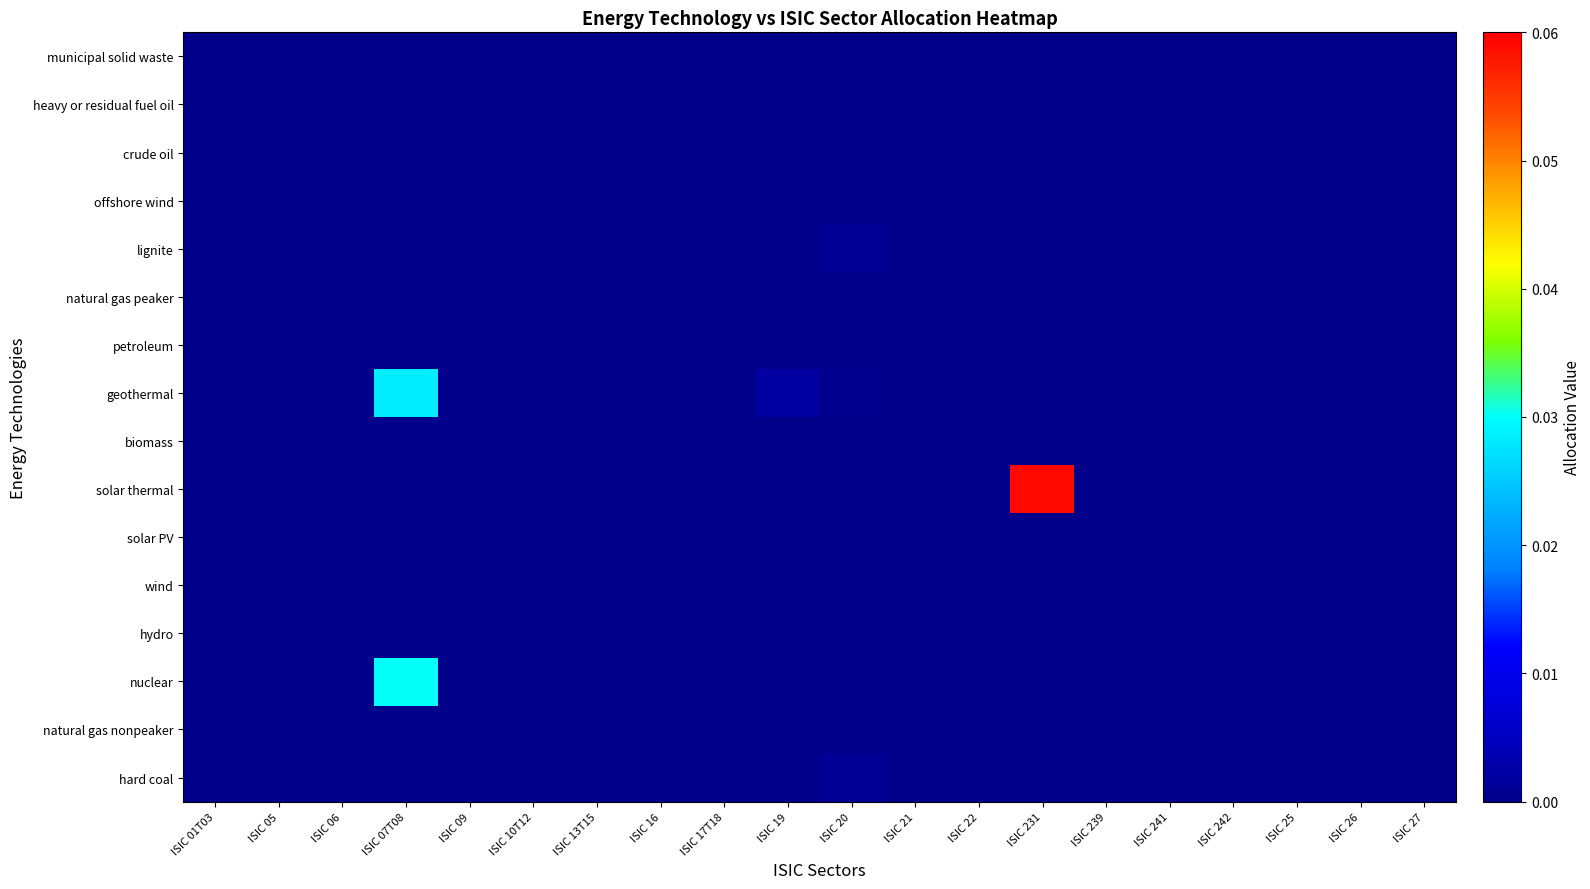

Reading left to right, what are all the values shown in this chart?

hard coal: ISIC 01T03=0.0	ISIC 05=0.0	ISIC 06=0.0	ISIC 07T08=0.0	ISIC 09=0.0	ISIC 10T12=0.0	ISIC 13T15=0.0	ISIC 16=0.0	ISIC 17T18=0.0	ISIC 19=0.0	ISIC 20=0.0	ISIC 21=0.0	ISIC 22=0.0	ISIC 231=0.0	ISIC 239=0.0	ISIC 241=0.0	ISIC 242=0.0	ISIC 25=0.0	ISIC 26=0.0	ISIC 27=0.0
natural gas nonpeaker: ISIC 01T03=0.0	ISIC 05=0.0	ISIC 06=0.0	ISIC 07T08=0.0	ISIC 09=0.0	ISIC 10T12=0.0	ISIC 13T15=0.0	ISIC 16=0.0	ISIC 17T18=0.0	ISIC 19=0.0	ISIC 20=0.0	ISIC 21=0.0	ISIC 22=0.0	ISIC 231=0.0	ISIC 239=0.0	ISIC 241=0.0	ISIC 242=0.0	ISIC 25=0.0	ISIC 26=0.0	ISIC 27=0.0
nuclear: ISIC 01T03=0.0	ISIC 05=0.0	ISIC 06=0.0	ISIC 07T08=0.0	ISIC 09=0.0	ISIC 10T12=0.0	ISIC 13T15=0.0	ISIC 16=0.0	ISIC 17T18=0.0	ISIC 19=0.0	ISIC 20=0.0	ISIC 21=0.0	ISIC 22=0.0	ISIC 231=0.0	ISIC 239=0.0	ISIC 241=0.0	ISIC 242=0.0	ISIC 25=0.0	ISIC 26=0.0	ISIC 27=0.0
hydro: ISIC 01T03=0.0	ISIC 05=0.0	ISIC 06=0.0	ISIC 07T08=0.0	ISIC 09=0.0	ISIC 10T12=0.0	ISIC 13T15=0.0	ISIC 16=0.0	ISIC 17T18=0.0	ISIC 19=0.0	ISIC 20=0.0	ISIC 21=0.0	ISIC 22=0.0	ISIC 231=0.0	ISIC 239=0.0	ISIC 241=0.0	ISIC 242=0.0	ISIC 25=0.0	ISIC 26=0.0	ISIC 27=0.0
wind: ISIC 01T03=0.0	ISIC 05=0.0	ISIC 06=0.0	ISIC 07T08=0.0	ISIC 09=0.0	ISIC 10T12=0.0	ISIC 13T15=0.0	ISIC 16=0.0	ISIC 17T18=0.0	ISIC 19=0.0	ISIC 20=0.0	ISIC 21=0.0	ISIC 22=0.0	ISIC 231=0.0	ISIC 239=0.0	ISIC 241=0.0	ISIC 242=0.0	ISIC 25=0.0	ISIC 26=0.0	ISIC 27=0.0
solar PV: ISIC 01T03=0.0	ISIC 05=0.0	ISIC 06=0.0	ISIC 07T08=0.0	ISIC 09=0.0	ISIC 10T12=0.0	ISIC 13T15=0.0	ISIC 16=0.0	ISIC 17T18=0.0	ISIC 19=0.0	ISIC 20=0.0	ISIC 21=0.0	ISIC 22=0.0	ISIC 231=0.0	ISIC 239=0.0	ISIC 241=0.0	ISIC 242=0.0	ISIC 25=0.0	ISIC 26=0.0	ISIC 27=0.0
solar thermal: ISIC 01T03=0.0	ISIC 05=0.0	ISIC 06=0.0	ISIC 07T08=0.0	ISIC 09=0.0	ISIC 10T12=0.0	ISIC 13T15=0.0	ISIC 16=0.0	ISIC 17T18=0.0	ISIC 19=0.0	ISIC 20=0.0	ISIC 21=0.0	ISIC 22=0.0	ISIC 231=0.1	ISIC 239=0.0	ISIC 241=0.0	ISIC 242=0.0	ISIC 25=0.0	ISIC 26=0.0	ISIC 27=0.0
biomass: ISIC 01T03=0.0	ISIC 05=0.0	ISIC 06=0.0	ISIC 07T08=0.0	ISIC 09=0.0	ISIC 10T12=0.0	ISIC 13T15=0.0	ISIC 16=0.0	ISIC 17T18=0.0	ISIC 19=0.0	ISIC 20=0.0	ISIC 21=0.0	ISIC 22=0.0	ISIC 231=0.0	ISIC 239=0.0	ISIC 241=0.0	ISIC 242=0.0	ISIC 25=0.0	ISIC 26=0.0	ISIC 27=0.0
geothermal: ISIC 01T03=0.0	ISIC 05=0.0	ISIC 06=0.0	ISIC 07T08=0.0	ISIC 09=0.0	ISIC 10T12=0.0	ISIC 13T15=0.0	ISIC 16=0.0	ISIC 17T18=0.0	ISIC 19=0.0	ISIC 20=0.0	ISIC 21=0.0	ISIC 22=0.0	ISIC 231=0.0	ISIC 239=0.0	ISIC 241=0.0	ISIC 242=0.0	ISIC 25=0.0	ISIC 26=0.0	ISIC 27=0.0
petroleum: ISIC 01T03=0.0	ISIC 05=0.0	ISIC 06=0.0	ISIC 07T08=0.0	ISIC 09=0.0	ISIC 10T12=0.0	ISIC 13T15=0.0	ISIC 16=0.0	ISIC 17T18=0.0	ISIC 19=0.0	ISIC 20=0.0	ISIC 21=0.0	ISIC 22=0.0	ISIC 231=0.0	ISIC 239=0.0	ISIC 241=0.0	ISIC 242=0.0	ISIC 25=0.0	ISIC 26=0.0	ISIC 27=0.0
natural gas peaker: ISIC 01T03=0.0	ISIC 05=0.0	ISIC 06=0.0	ISIC 07T08=0.0	ISIC 09=0.0	ISIC 10T12=0.0	ISIC 13T15=0.0	ISIC 16=0.0	ISIC 17T18=0.0	ISIC 19=0.0	ISIC 20=0.0	ISIC 21=0.0	ISIC 22=0.0	ISIC 231=0.0	ISIC 239=0.0	ISIC 241=0.0	ISIC 242=0.0	ISIC 25=0.0	ISIC 26=0.0	ISIC 27=0.0
lignite: ISIC 01T03=0.0	ISIC 05=0.0	ISIC 06=0.0	ISIC 07T08=0.0	ISIC 09=0.0	ISIC 10T12=0.0	ISIC 13T15=0.0	ISIC 16=0.0	ISIC 17T18=0.0	ISIC 19=0.0	ISIC 20=0.0	ISIC 21=0.0	ISIC 22=0.0	ISIC 231=0.0	ISIC 239=0.0	ISIC 241=0.0	ISIC 242=0.0	ISIC 25=0.0	ISIC 26=0.0	ISIC 27=0.0
offshore wind: ISIC 01T03=0.0	ISIC 05=0.0	ISIC 06=0.0	ISIC 07T08=0.0	ISIC 09=0.0	ISIC 10T12=0.0	ISIC 13T15=0.0	ISIC 16=0.0	ISIC 17T18=0.0	ISIC 19=0.0	ISIC 20=0.0	ISIC 21=0.0	ISIC 22=0.0	ISIC 231=0.0	ISIC 239=0.0	ISIC 241=0.0	ISIC 242=0.0	ISIC 25=0.0	ISIC 26=0.0	ISIC 27=0.0
crude oil: ISIC 01T03=0.0	ISIC 05=0.0	ISIC 06=0.0	ISIC 07T08=0.0	ISIC 09=0.0	ISIC 10T12=0.0	ISIC 13T15=0.0	ISIC 16=0.0	ISIC 17T18=0.0	ISIC 19=0.0	ISIC 20=0.0	ISIC 21=0.0	ISIC 22=0.0	ISIC 231=0.0	ISIC 239=0.0	ISIC 241=0.0	ISIC 242=0.0	ISIC 25=0.0	ISIC 26=0.0	ISIC 27=0.0
heavy or residual fuel oil: ISIC 01T03=0.0	ISIC 05=0.0	ISIC 06=0.0	ISIC 07T08=0.0	ISIC 09=0.0	ISIC 10T12=0.0	ISIC 13T15=0.0	ISIC 16=0.0	ISIC 17T18=0.0	ISIC 19=0.0	ISIC 20=0.0	ISIC 21=0.0	ISIC 22=0.0	ISIC 231=0.0	ISIC 239=0.0	ISIC 241=0.0	ISIC 242=0.0	ISIC 25=0.0	ISIC 26=0.0	ISIC 27=0.0
municipal solid waste: ISIC 01T03=0.0	ISIC 05=0.0	ISIC 06=0.0	ISIC 07T08=0.0	ISIC 09=0.0	ISIC 10T12=0.0	ISIC 13T15=0.0	ISIC 16=0.0	ISIC 17T18=0.0	ISIC 19=0.0	ISIC 20=0.0	ISIC 21=0.0	ISIC 22=0.0	ISIC 231=0.0	ISIC 239=0.0	ISIC 241=0.0	ISIC 242=0.0	ISIC 25=0.0	ISIC 26=0.0	ISIC 27=0.0